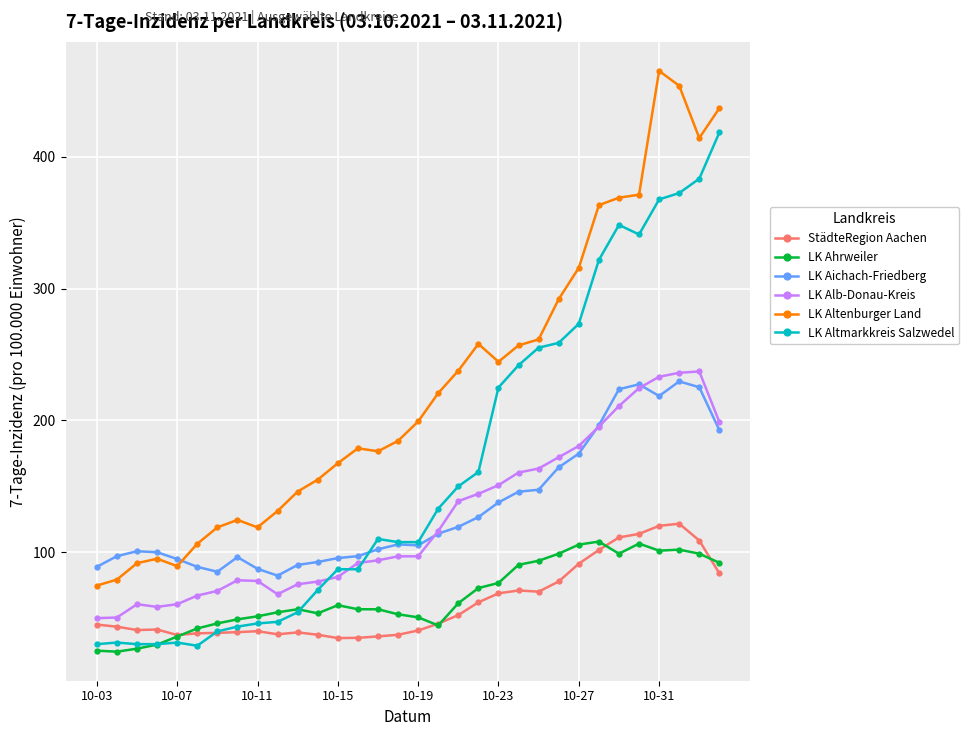

Which series has the largest total across all categories?

LK Altenburger Land